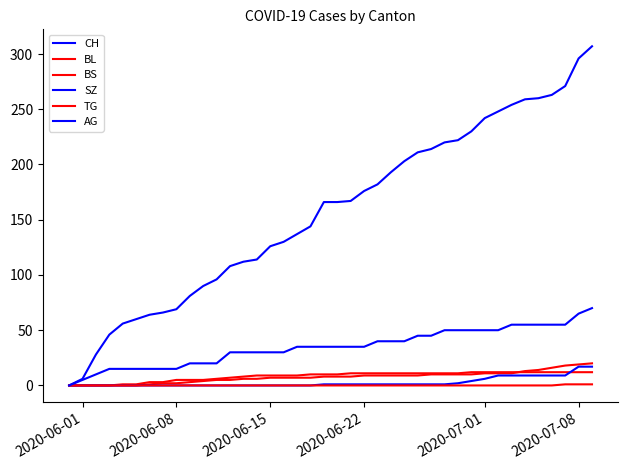

Where is TG nearest to the value 0?

2020-06-01